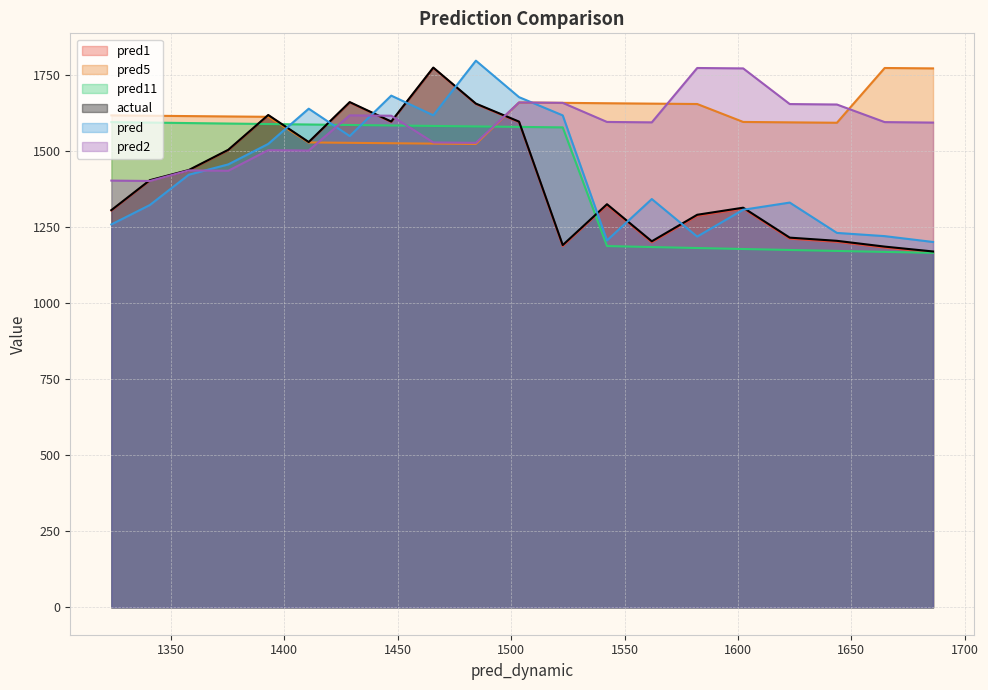

What is the smallest value displayed?

1166.4